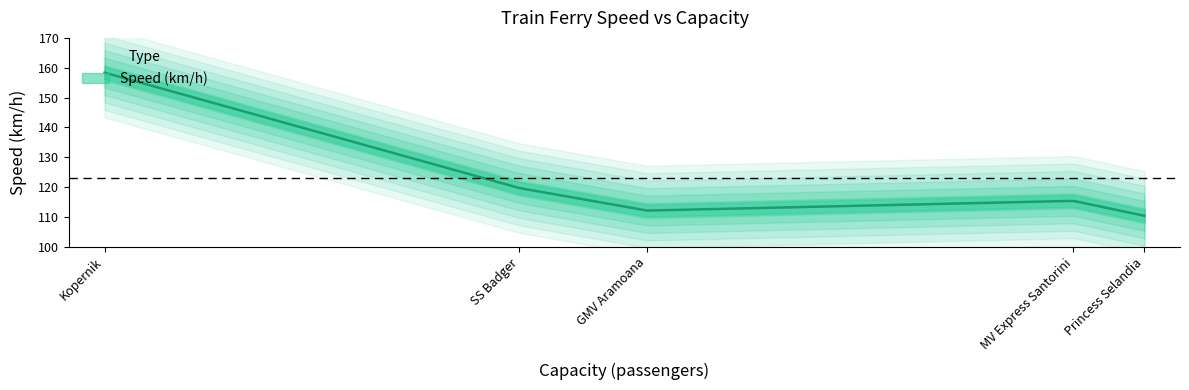

Rank the categories by value from lowest to highest.

Princess Selandia, GMV Aramoana, MV Express Santorini, SS Badger, Kopernik